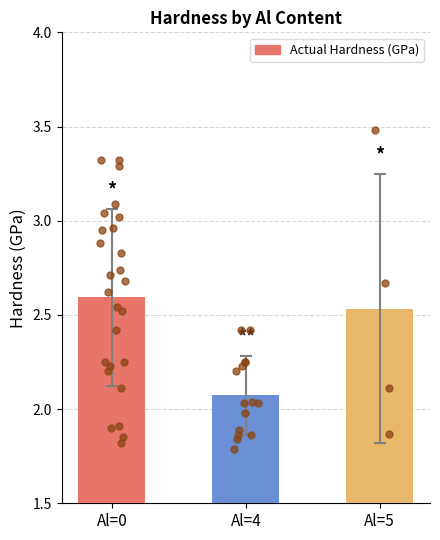

Between Al=5 and Al=4, which is larger?

Al=5